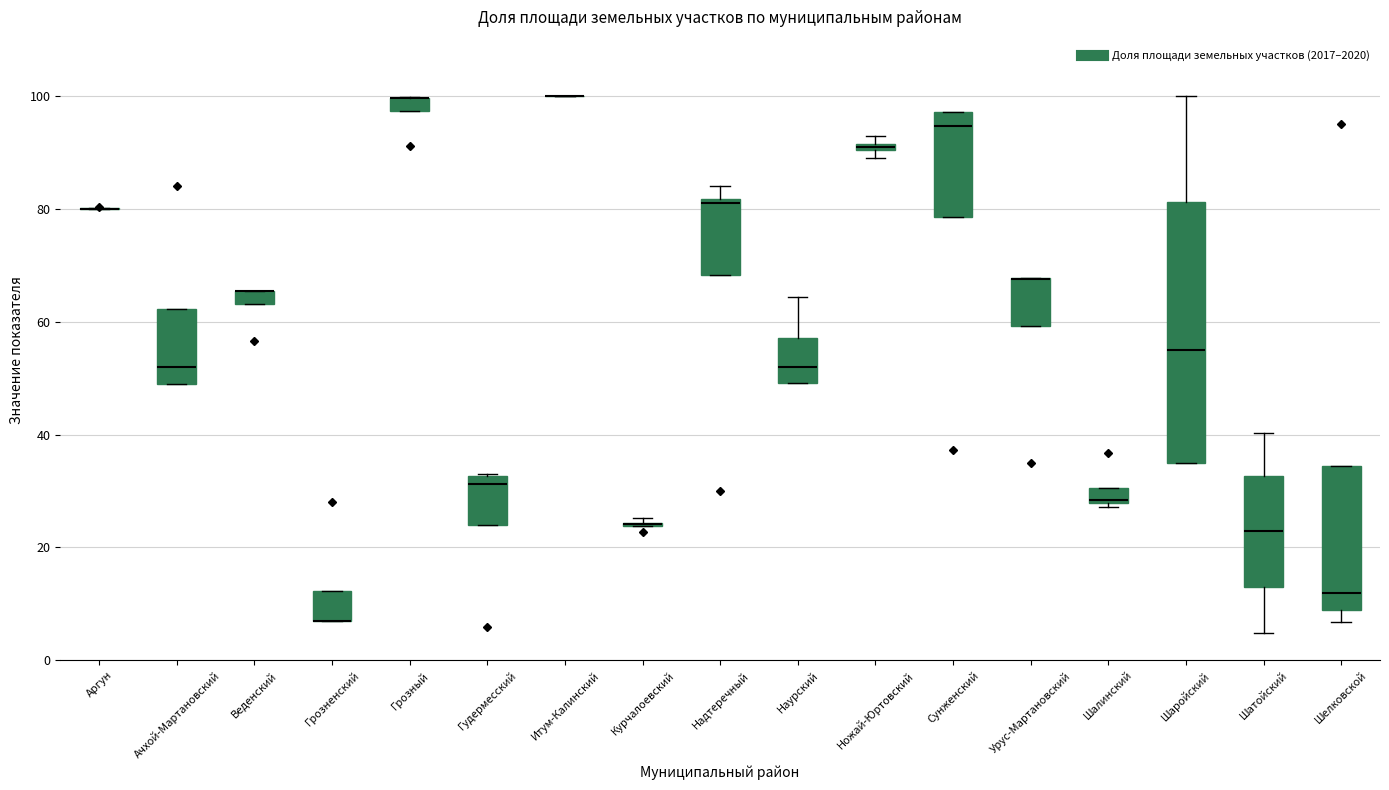

Comparing the boxes themselves (not the whiskers), which one is the tallest?

Шаройский